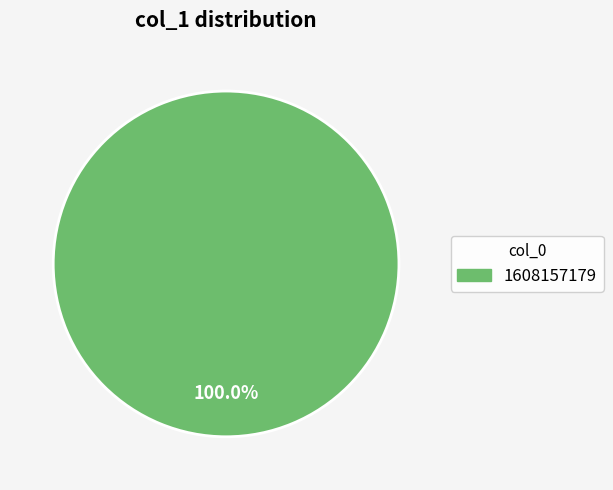

Is there a majority slice in this chart?

Yes